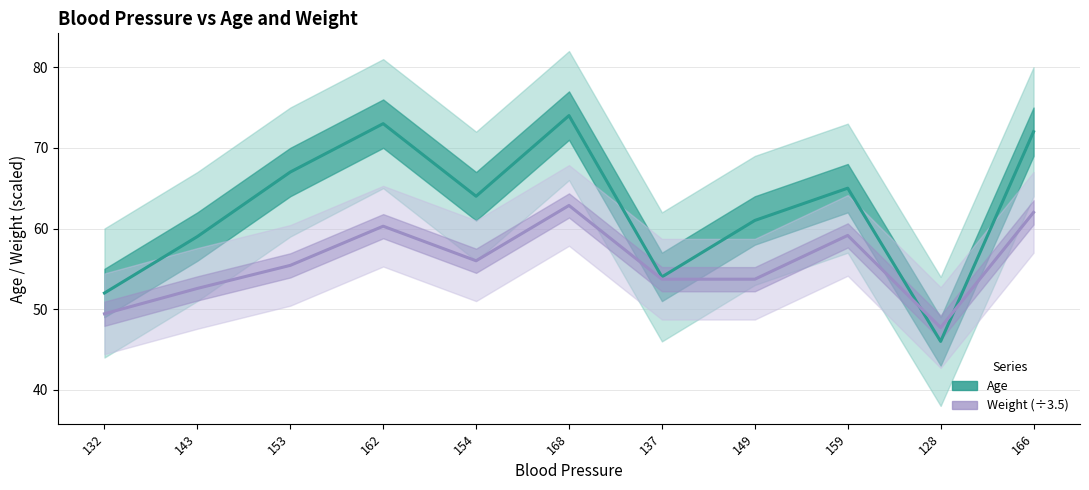

What value does the Age series have at 153?

67.0